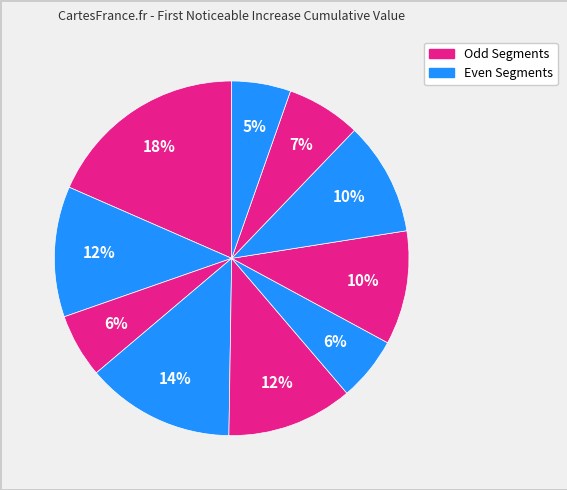

Count the number of slices in the pie.

10